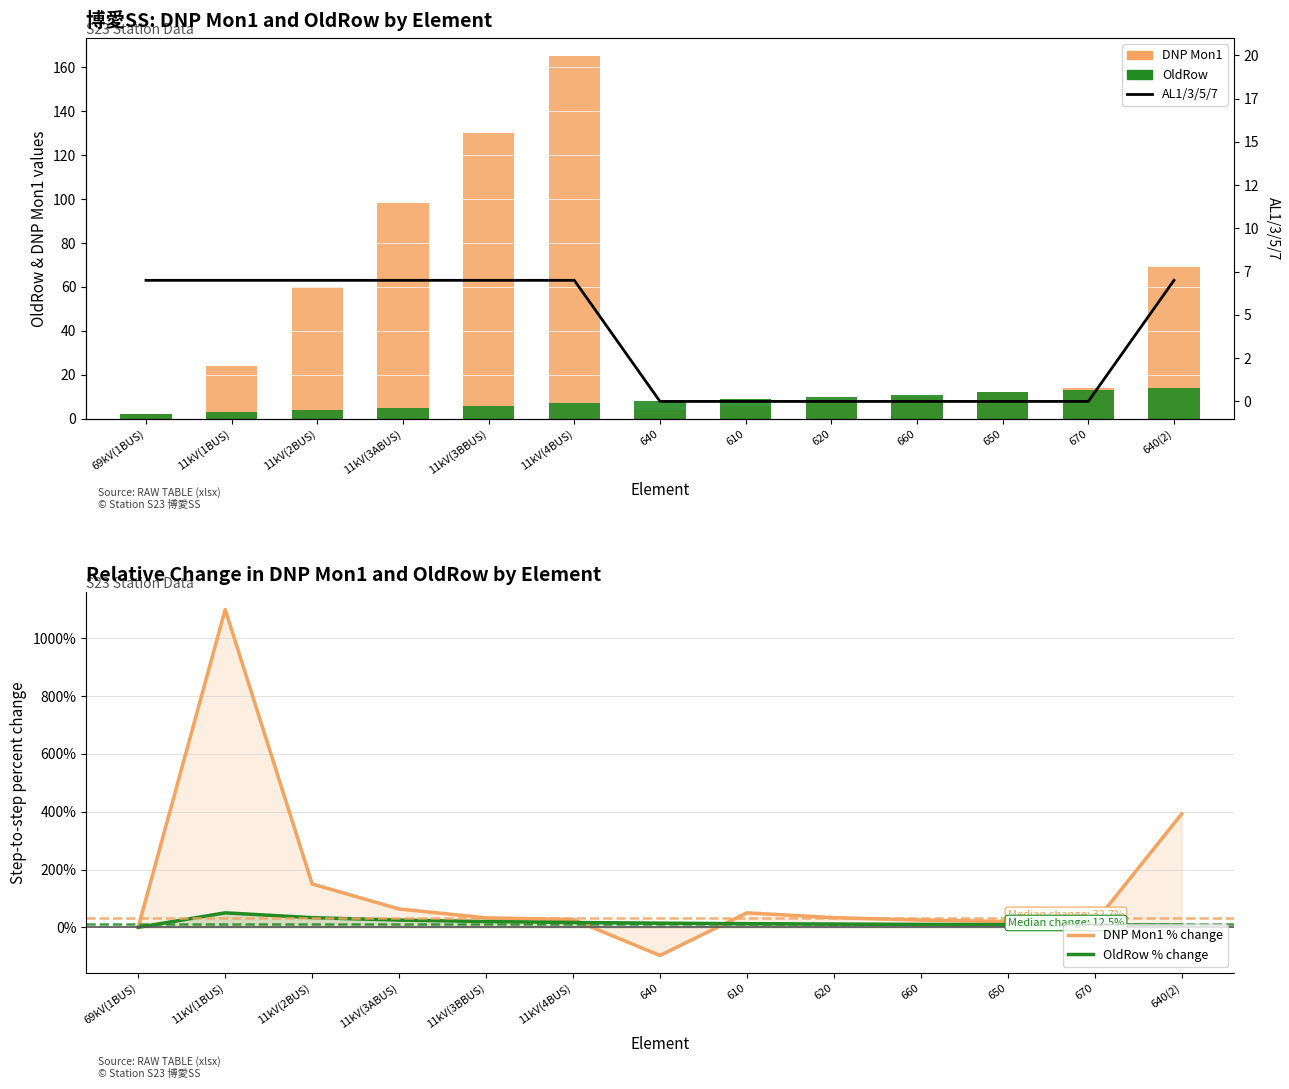

How many data points does each series have?

13